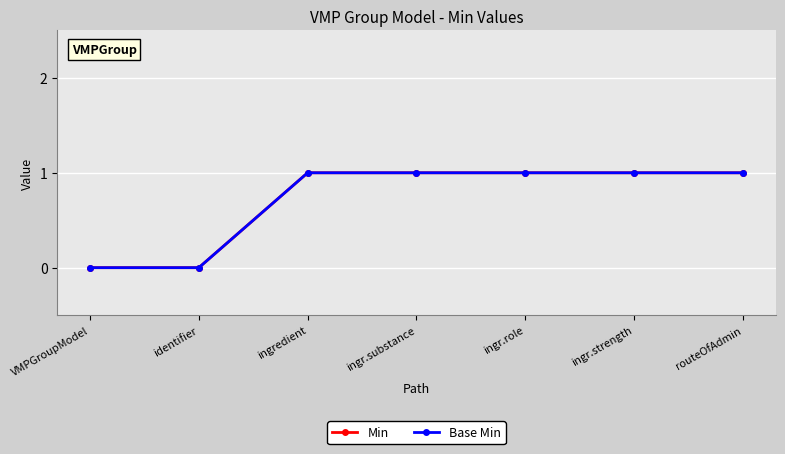

Is this an area chart (filled region under the line)?

No